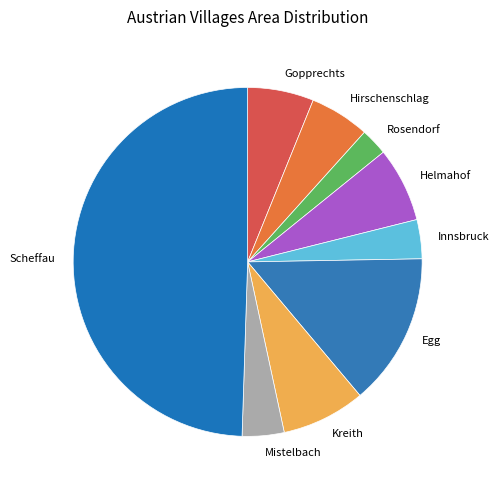

Which slice is the smallest?

Rosendorf